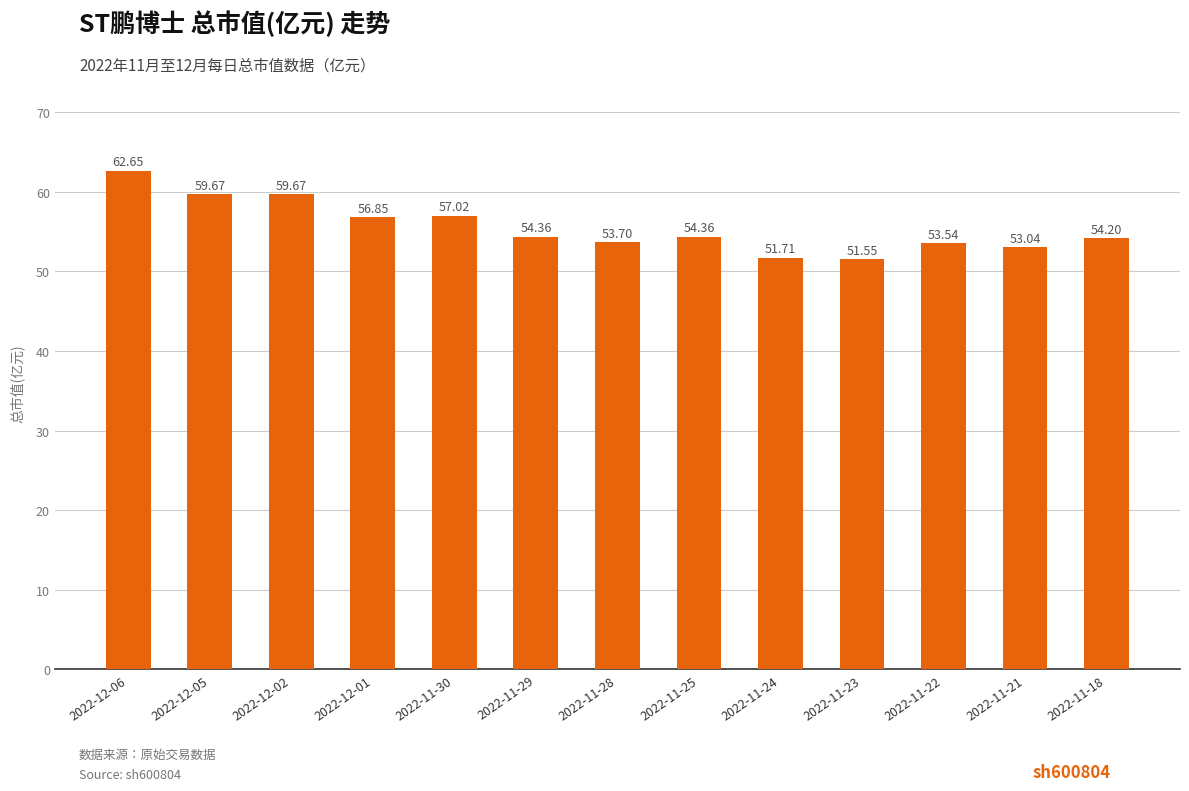

Is it true that the value at 2022-11-29 is 54.4?

True